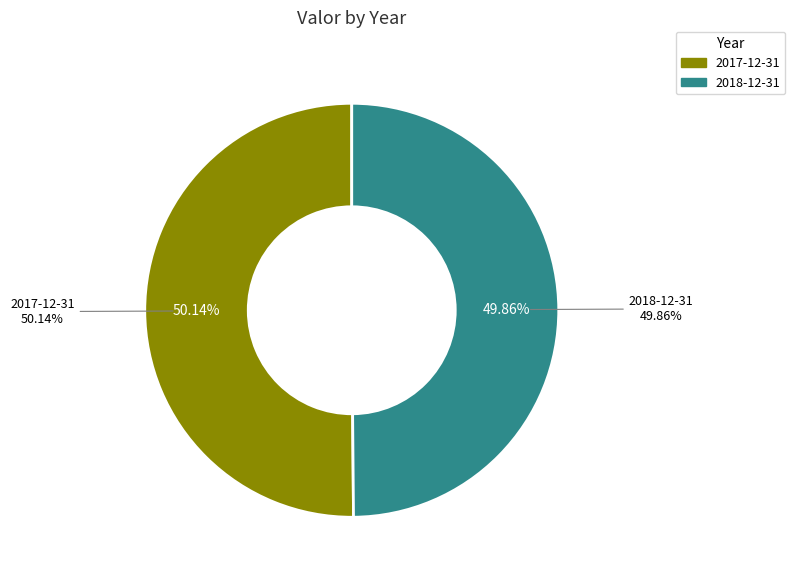

To the nearest percent, what percentage of the pie is 2017-12-31?

50%